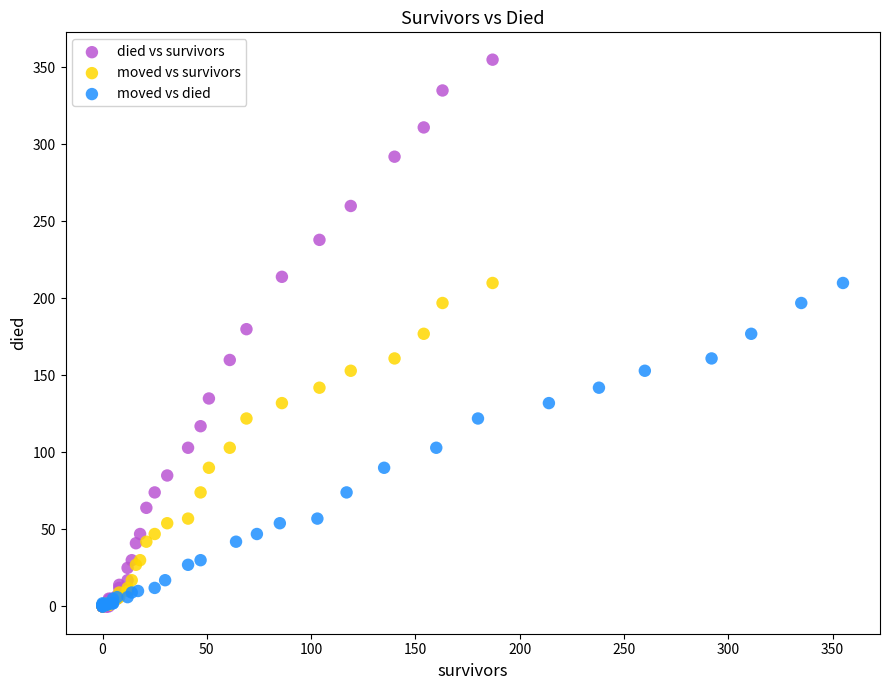

Which series has the widest spread of Y values?

died vs survivors